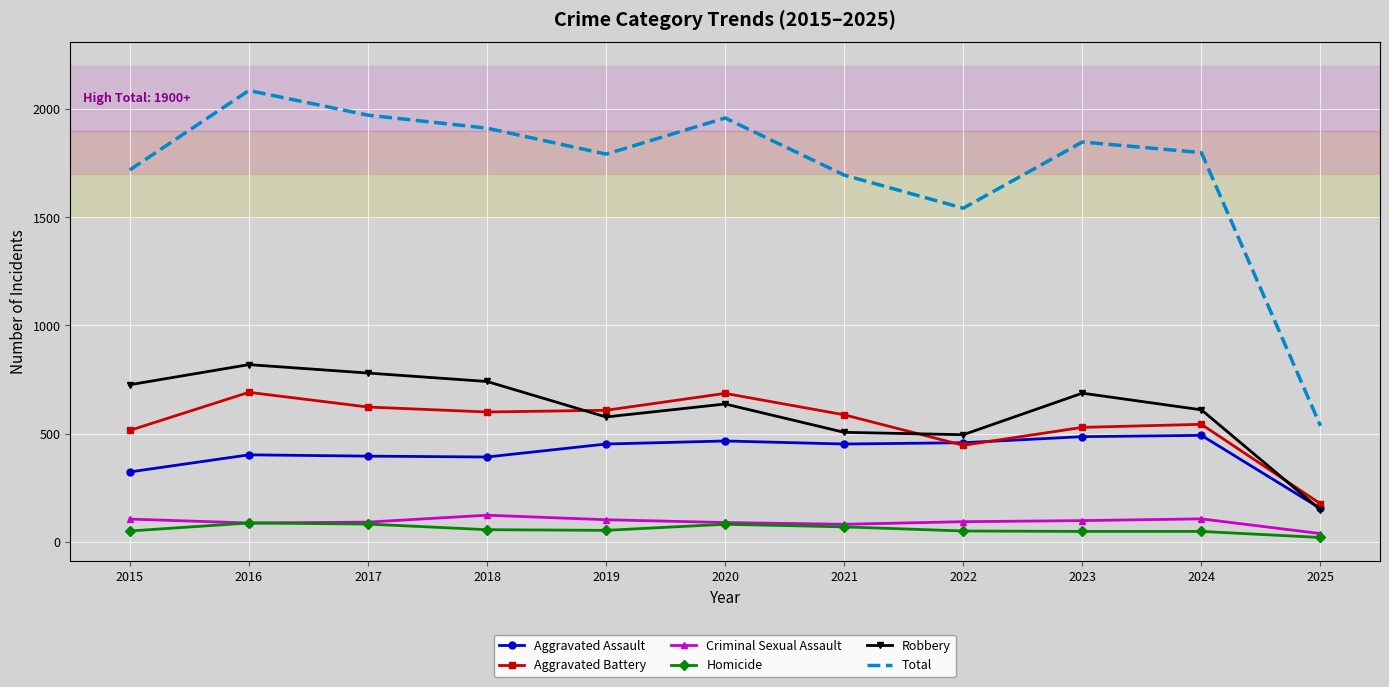

The value of Robbery at 2018 is 302. True or false?

False